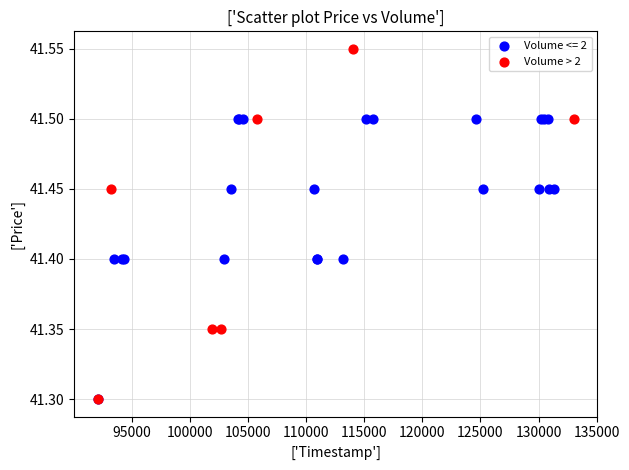

Which series has the widest spread of Y values?

Volume > 2